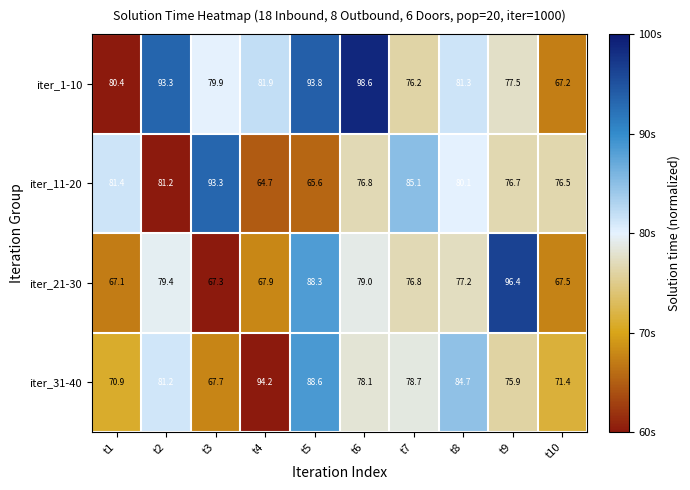

What is the spread (max minus min) of values at t1?

14.3